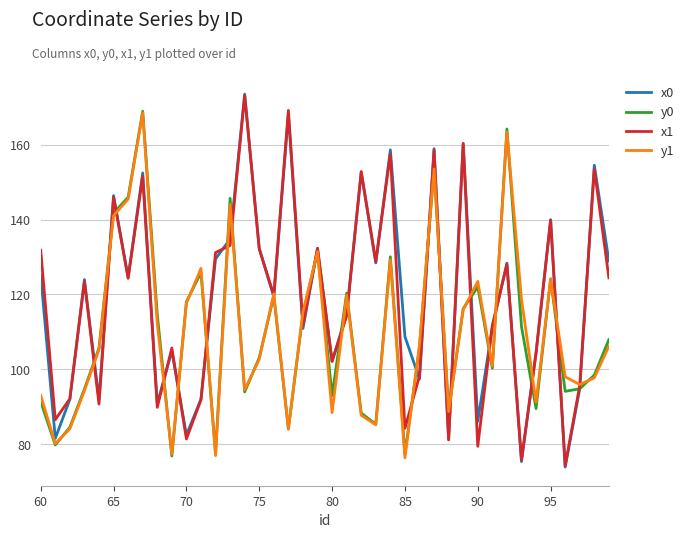

Does the chart have visible grid lines?

Yes